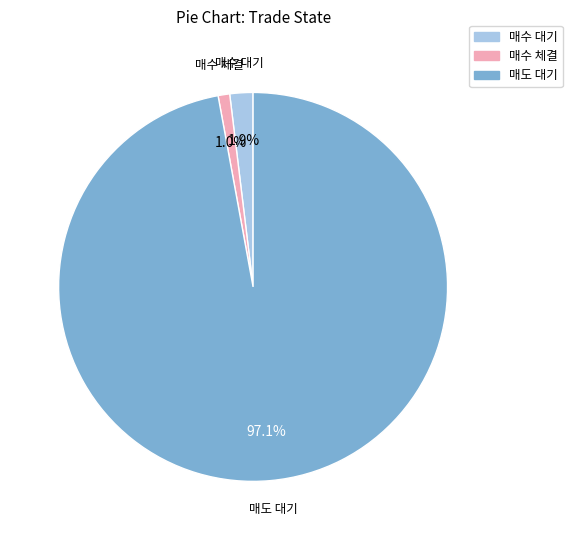

To the nearest percent, what percentage of the pie is 매수 체결?

1%